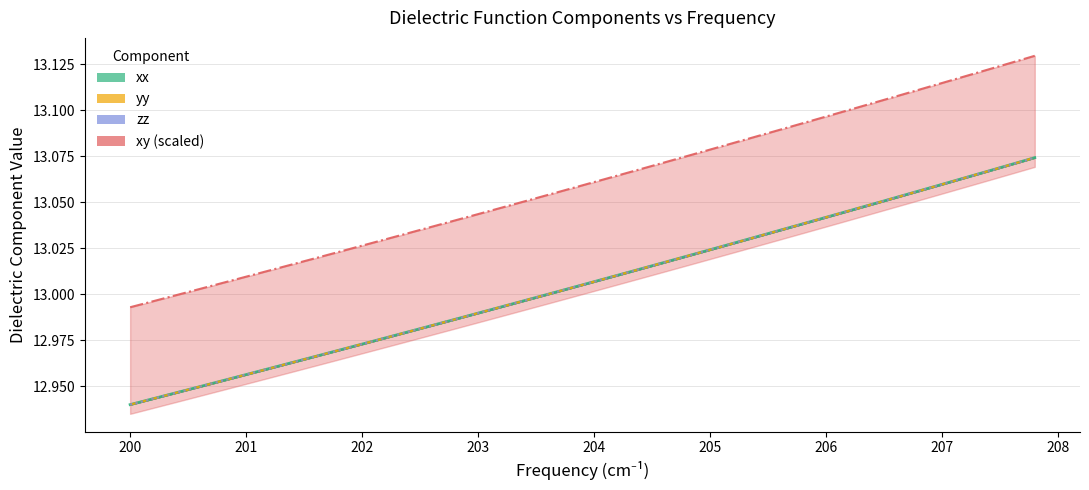

True or false: xy (×scaled) and xx intersect in this chart.

False